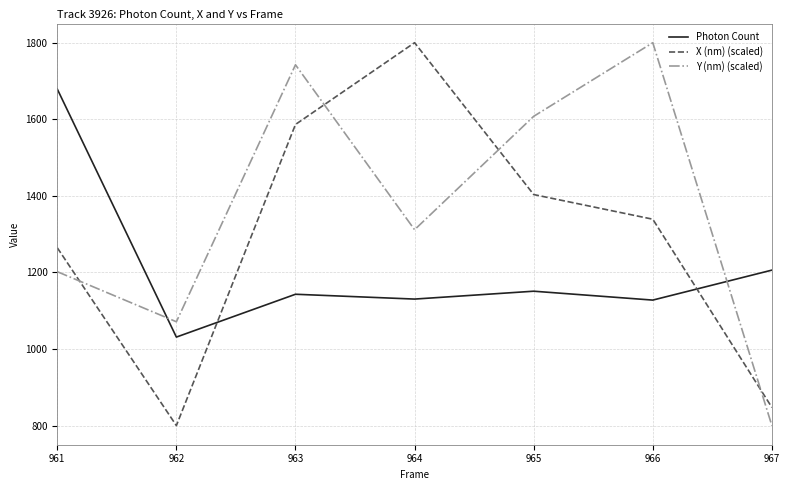

True or false: Photon Count has a value of 1767.2 at 963.

False